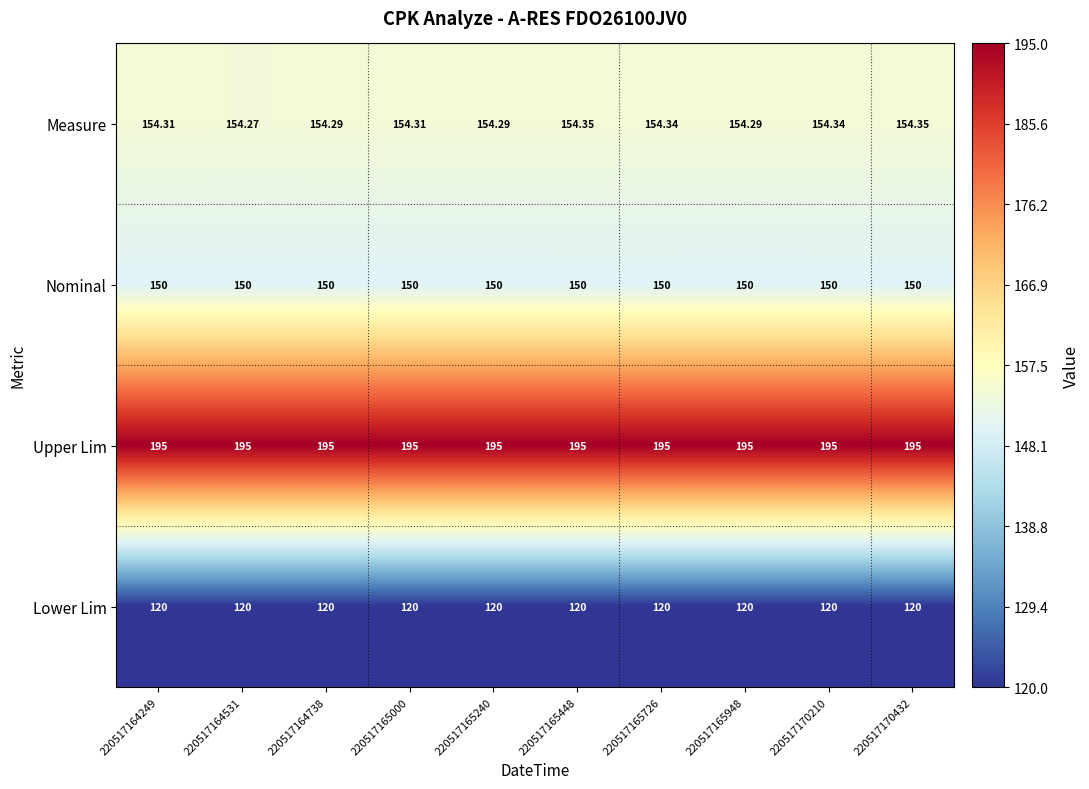

What is the smallest value displayed?

120.0